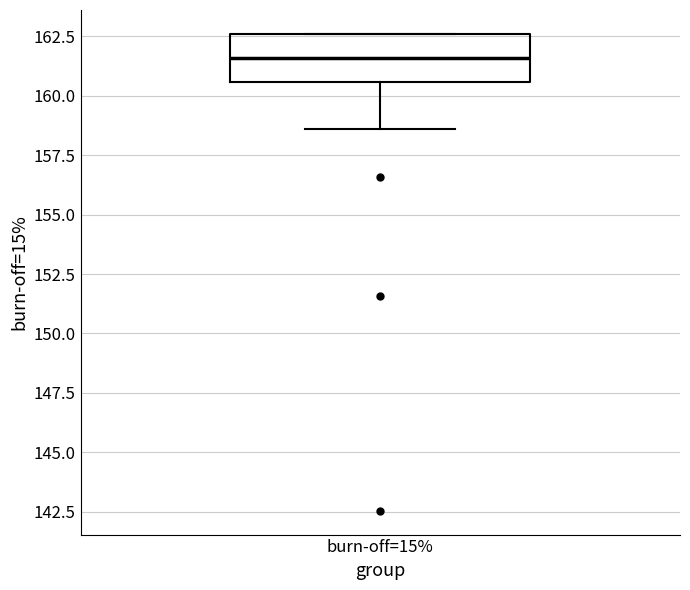

Read this box plot against the y-axis: the position of the median line, the range covered by the box, and the ends of both whiskers. The values are not printed on the chart, so give them approximately, as read against the axis.

median 161.5, box 160.5 to 162.5, whiskers 158.5 to 162.5